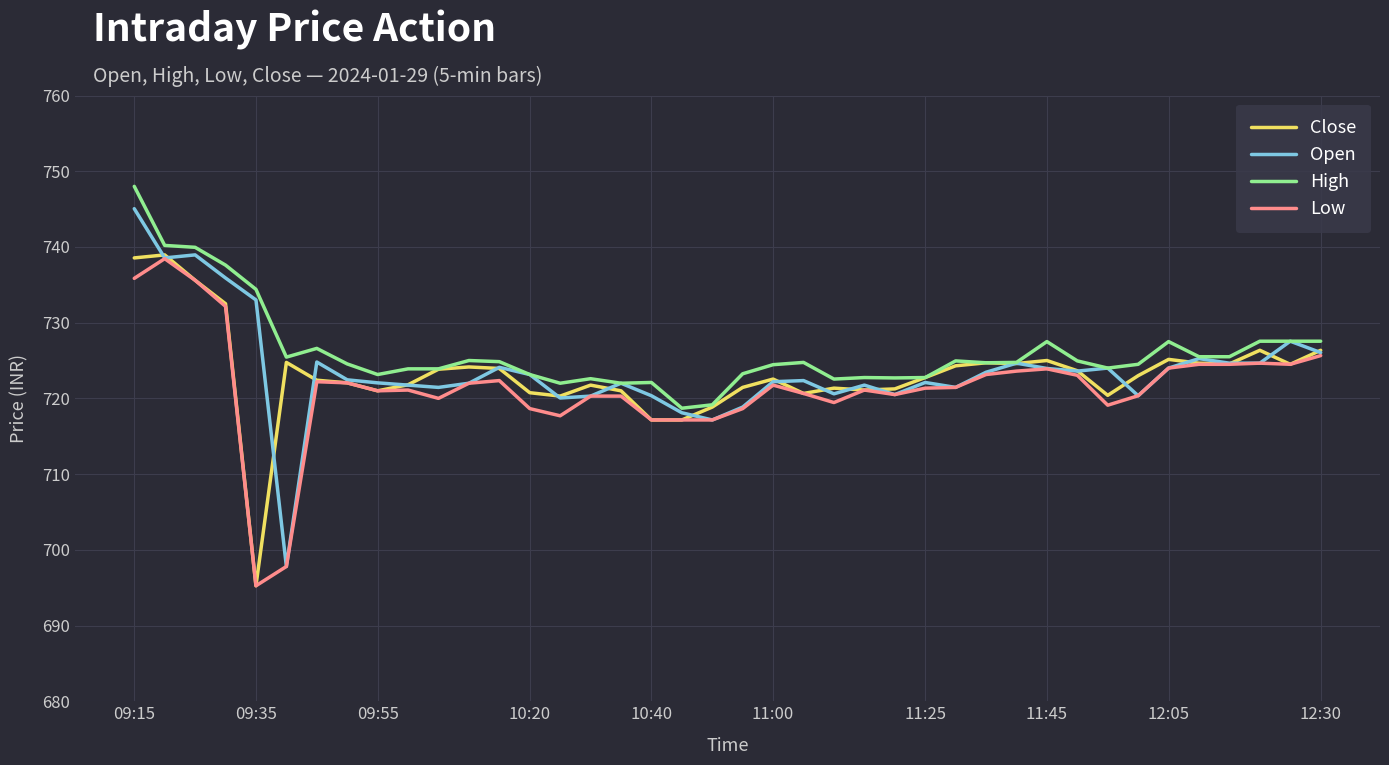

What is the greatest value displayed?

748.0